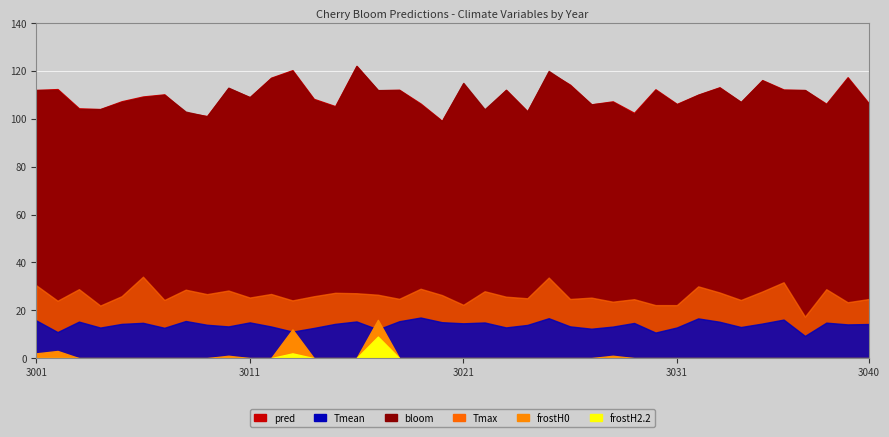

What is the greatest value displayed?

122.1